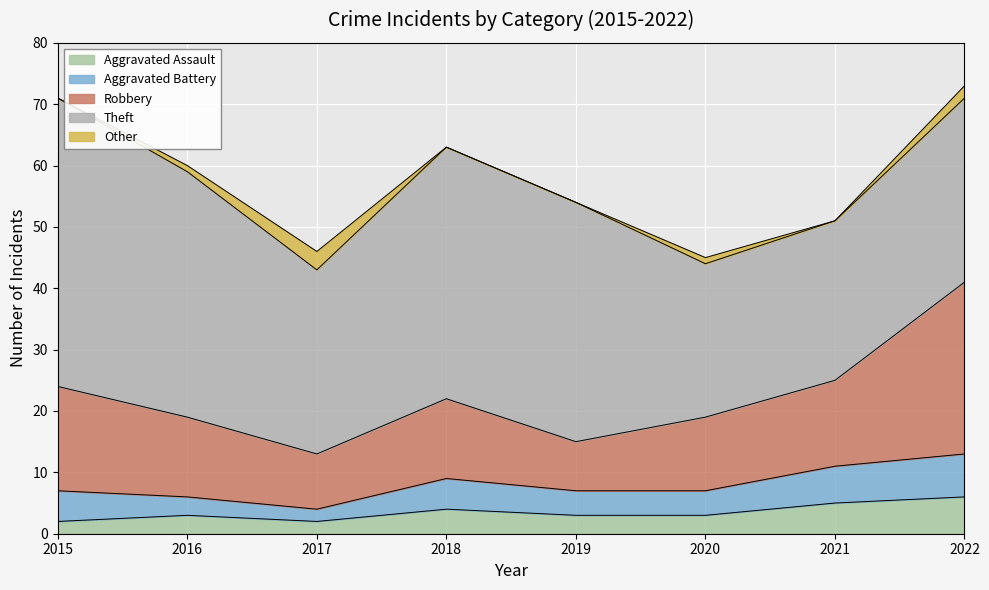

What is the difference between the second highest and minimum values in the Theft series?

16